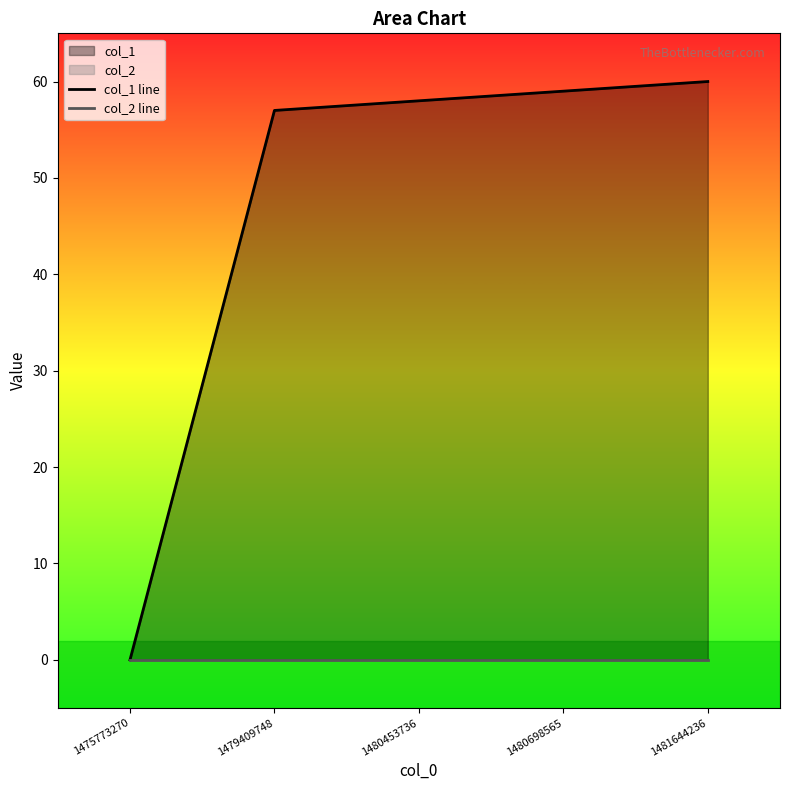

What is the total value across all series at 1479409748?

57